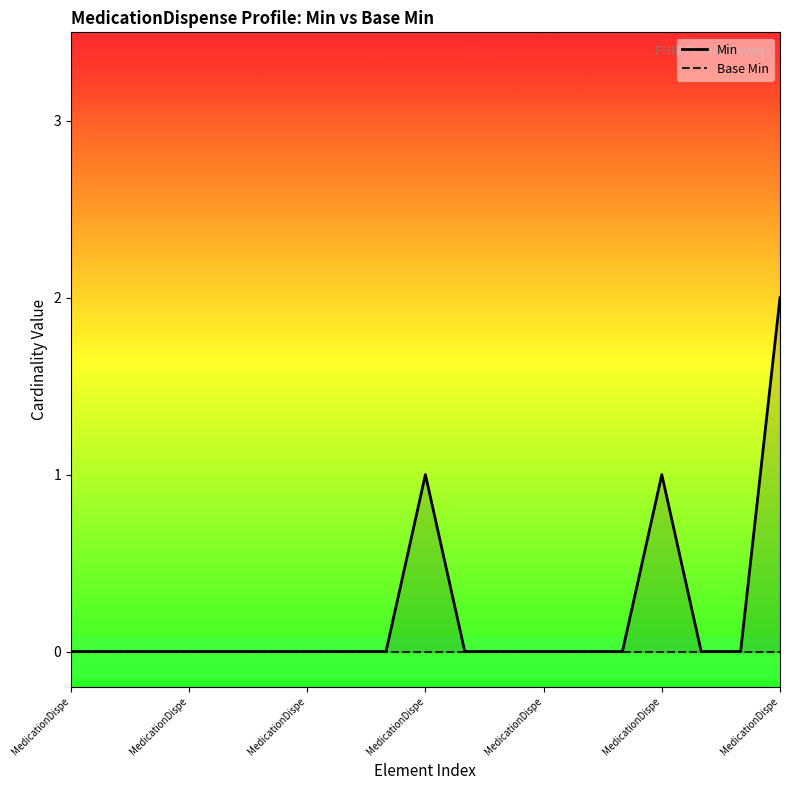

What are all the series names shown in the legend?

Min, Base Min